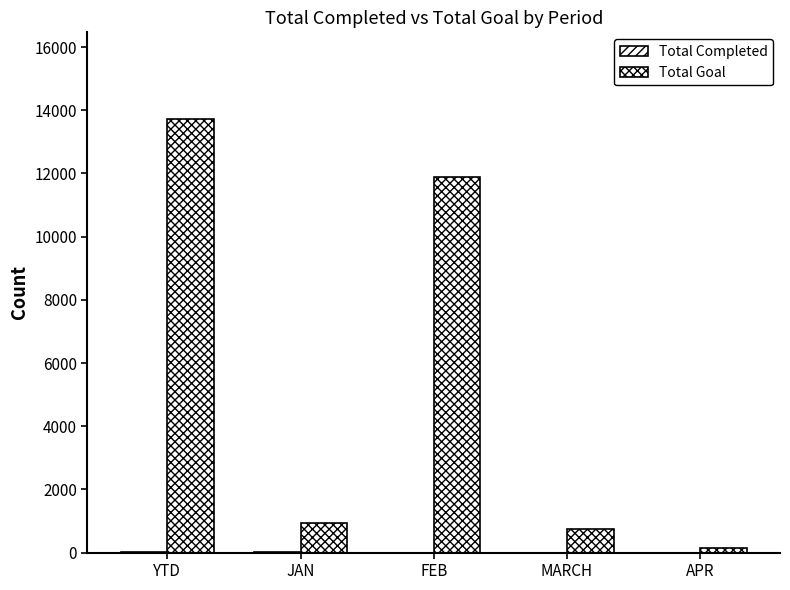

Reading left to right, what are all the values shown in this chart?

Total Completed: YTD=23	JAN=23	FEB=0	MARCH=0	APR=0
Total Goal: YTD=13721	JAN=921	FEB=11888	MARCH=753	APR=159